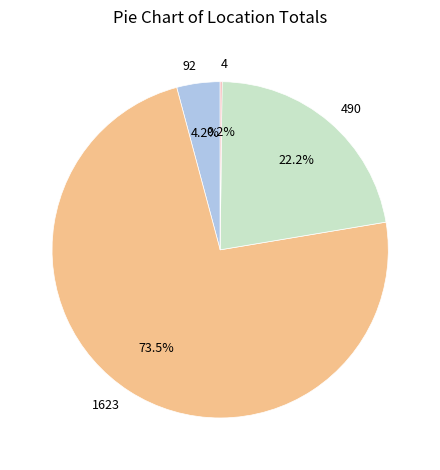

Which slice is the largest?

1623